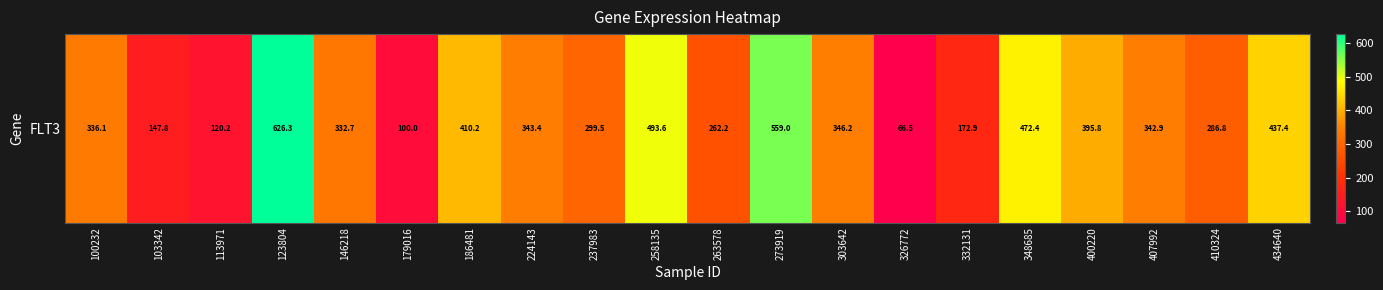

Reading left to right, extract all data points from this chart.

336.1	147.8	120.2	626.3	332.7	100.0	410.2	343.4	299.5	493.6	262.2	559.0	346.2	66.5	172.9	472.4	395.8	342.9	286.8	437.4